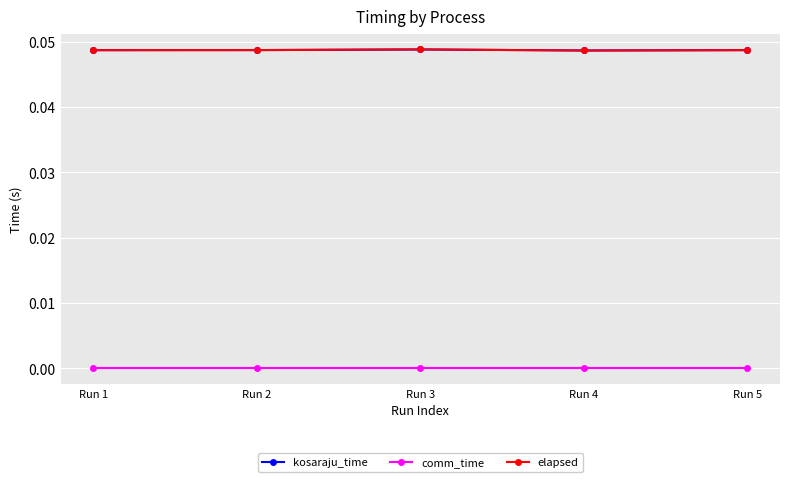

Is this an area chart (filled region under the line)?

No